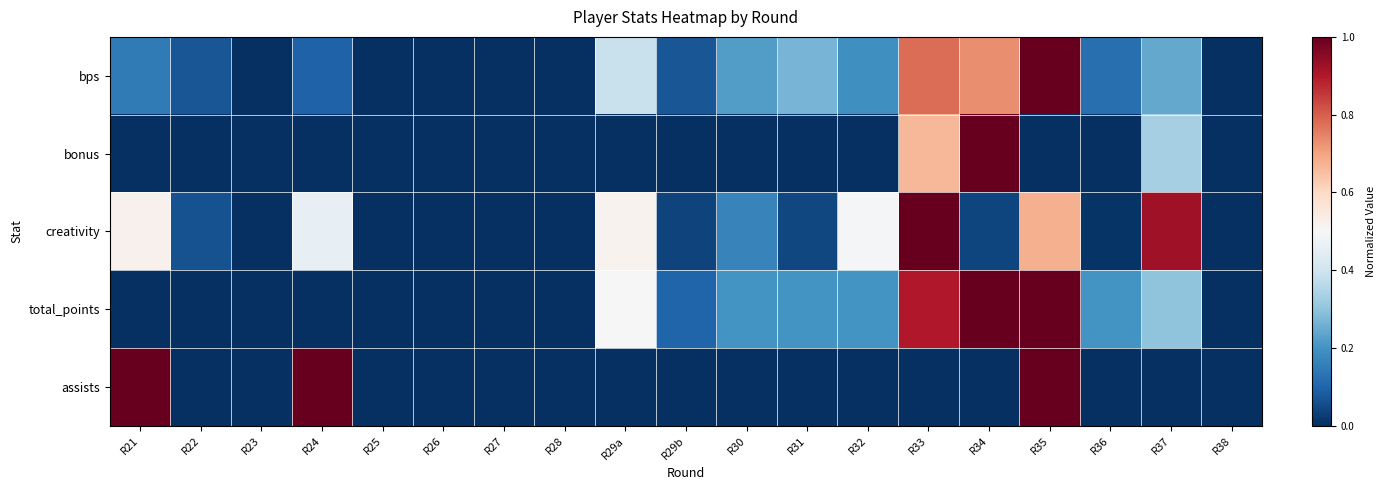

Reading left to right, list all the values displayed in this chart.

bps: R21=0.1	R22=0.1	R23=0.0	R24=0.1	R25=0.0	R26=0.0	R27=0.0	R28=0.0	R29a=0.4	R29b=0.1	R30=0.2	R31=0.3	R32=0.2	R33=0.8	R34=0.7	R35=1.0	R36=0.1	R37=0.2	R38=0.0
bonus: R21=0.0	R22=0.0	R23=0.0	R24=0.0	R25=0.0	R26=0.0	R27=0.0	R28=0.0	R29a=0.0	R29b=0.0	R30=0.0	R31=0.0	R32=0.0	R33=0.7	R34=1.0	R35=0.0	R36=0.0	R37=0.3	R38=0.0
creativity: R21=0.5	R22=0.1	R23=0.0	R24=0.5	R25=0.0	R26=0.0	R27=0.0	R28=0.0	R29a=0.5	R29b=0.0	R30=0.2	R31=0.0	R32=0.5	R33=1.0	R34=0.0	R35=0.7	R36=0.0	R37=0.9	R38=0.0
total_points: R21=0.0	R22=0.0	R23=0.0	R24=0.0	R25=0.0	R26=0.0	R27=0.0	R28=0.0	R29a=0.5	R29b=0.1	R30=0.2	R31=0.2	R32=0.2	R33=0.9	R34=1.0	R35=1.0	R36=0.2	R37=0.3	R38=0.0
assists: R21=1.0	R22=0.0	R23=0.0	R24=1.0	R25=0.0	R26=0.0	R27=0.0	R28=0.0	R29a=0.0	R29b=0.0	R30=0.0	R31=0.0	R32=0.0	R33=0.0	R34=0.0	R35=1.0	R36=0.0	R37=0.0	R38=0.0